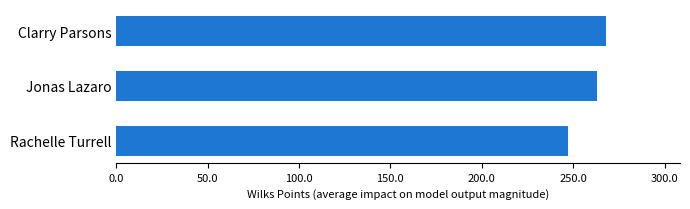

The value at Clarry Parsons is 268.2. True or false?

True